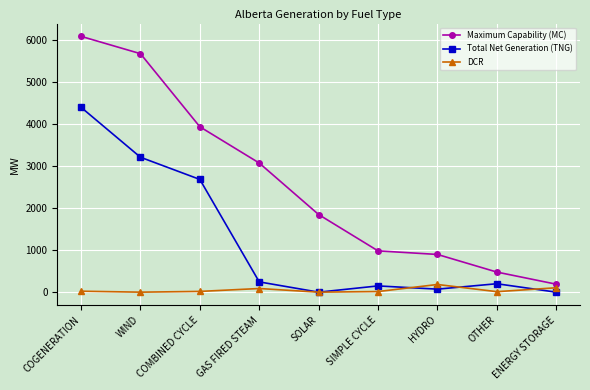

List the series in order of their peak value, highest first.

Maximum Capability (MC), Total Net Generation (TNG), DCR